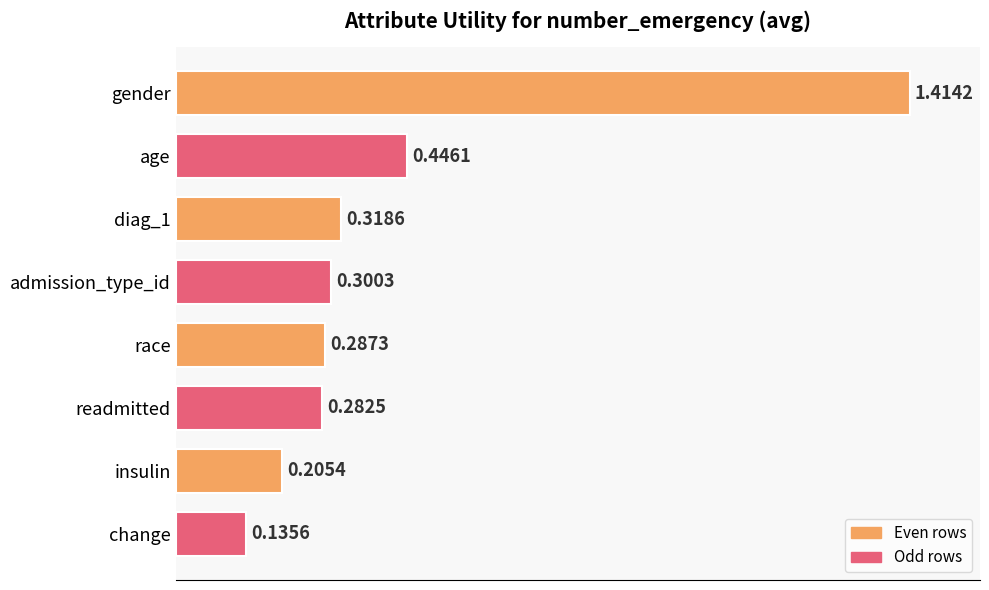

What is the sum of the values at age and race?

0.7